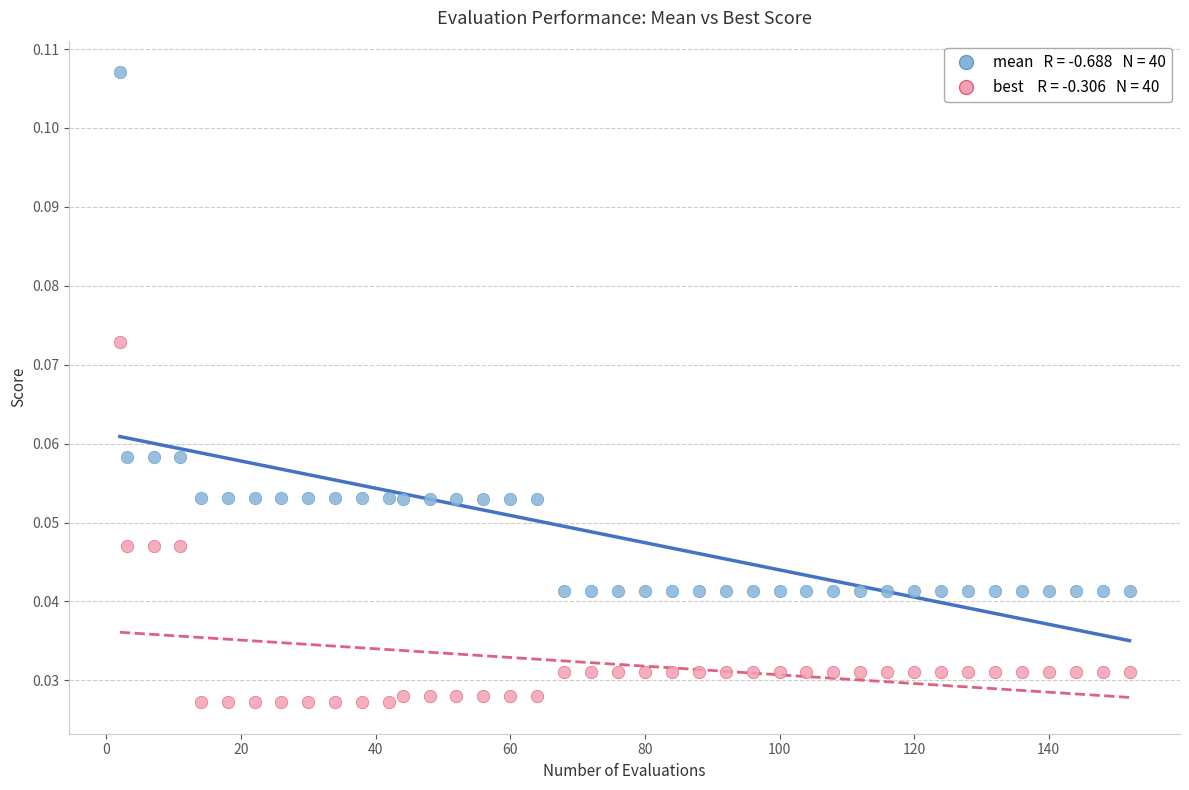

Across all data points, what is the range of X values (max minus min)?

150.0